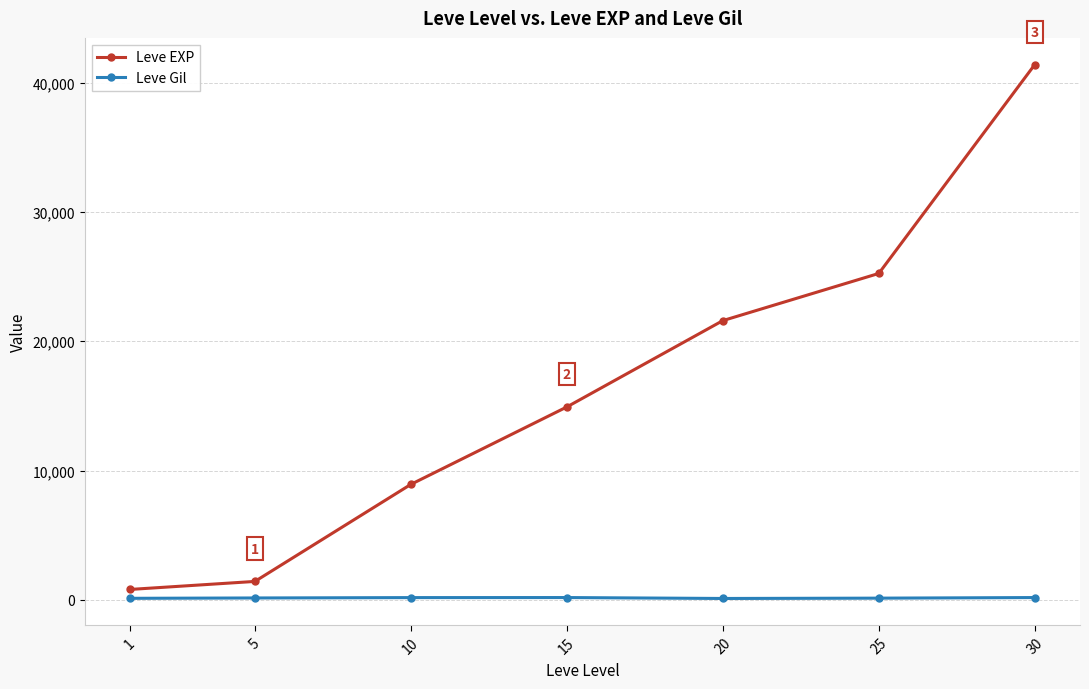

What is the difference between the maximum and minimum values in the Leve Gil series?

71